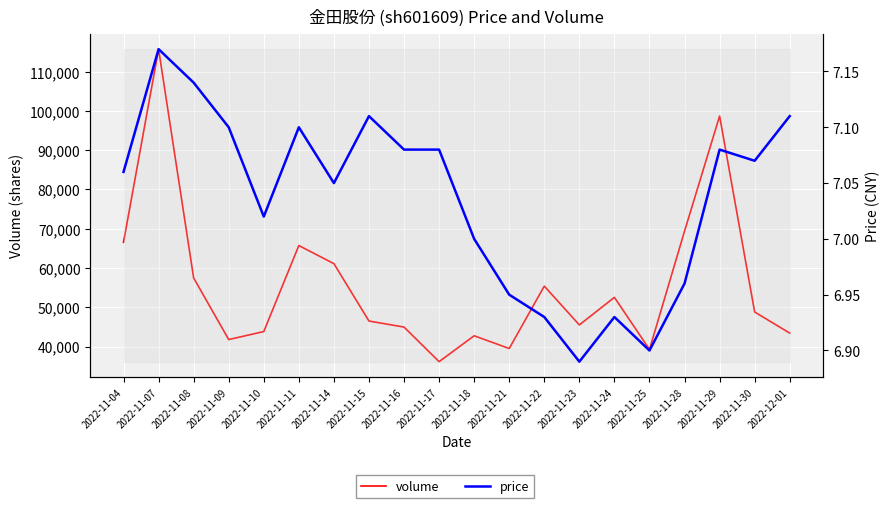

Which has a higher value, 2022-11-18 or 2022-11-25?

2022-11-18